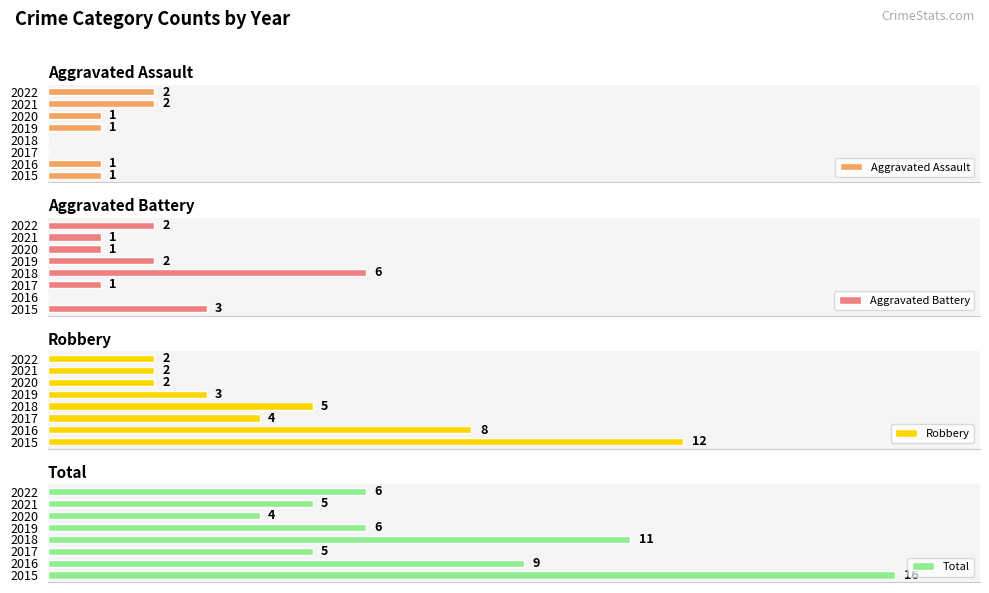

Does the chart contain any negative values?

No